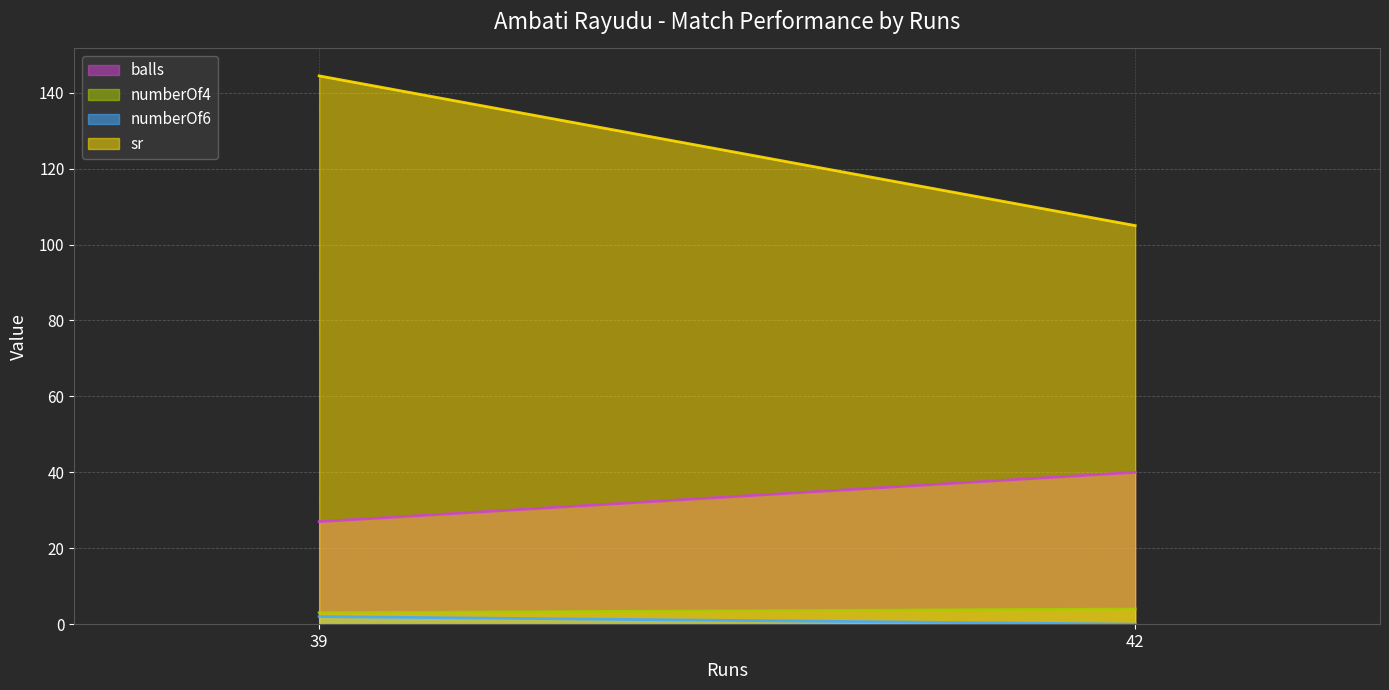

Is it true that numberOf6 equals 3.5 at 39?

False